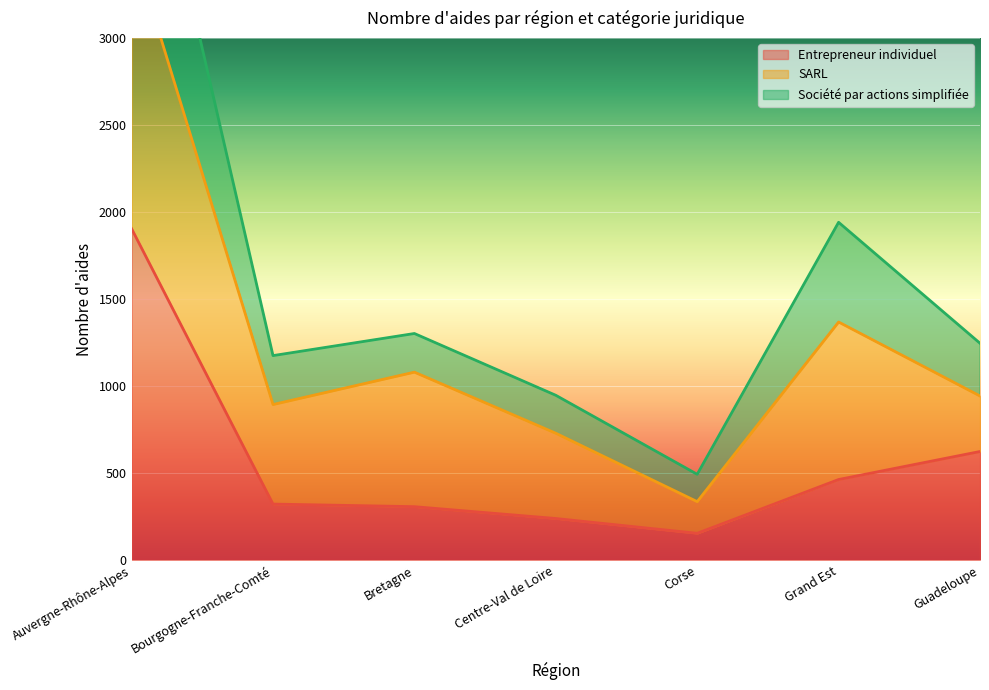

At which label does Entrepreneur individuel first exceed 322?

Auvergne-Rhône-Alpes